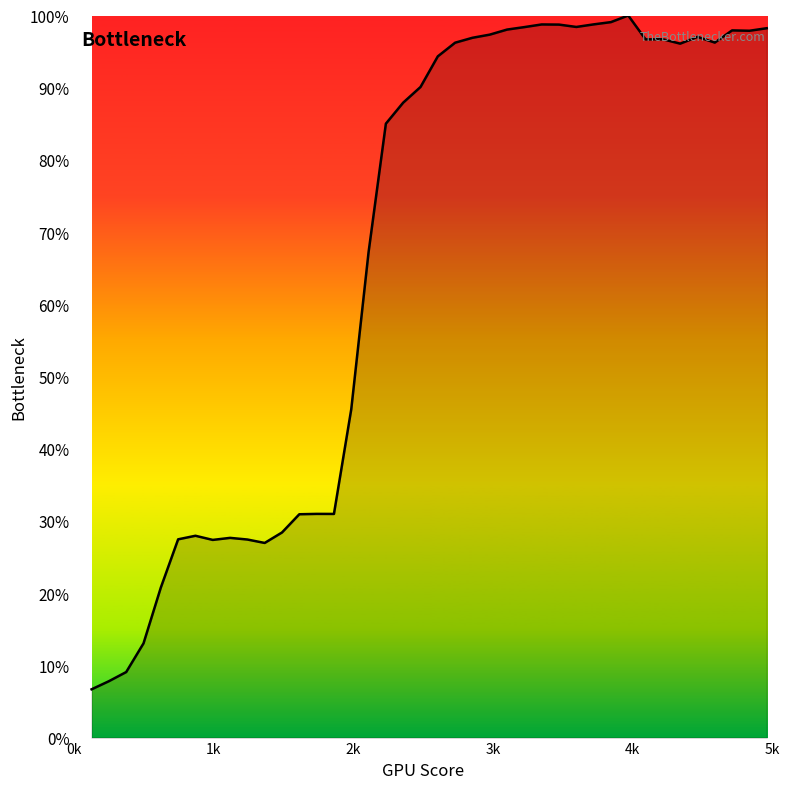

What is the difference between the maximum and minimum values?

93.3